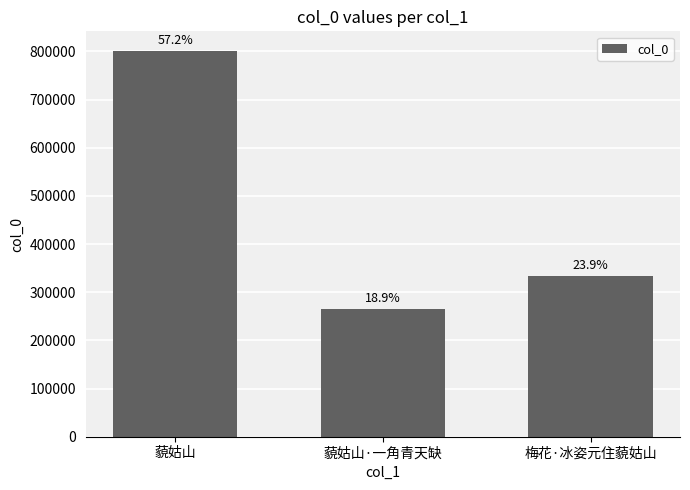

Rank the categories by value from highest to lowest.

藐姑山, 梅花·冰姿元住藐姑山, 藐姑山·一角青天缺